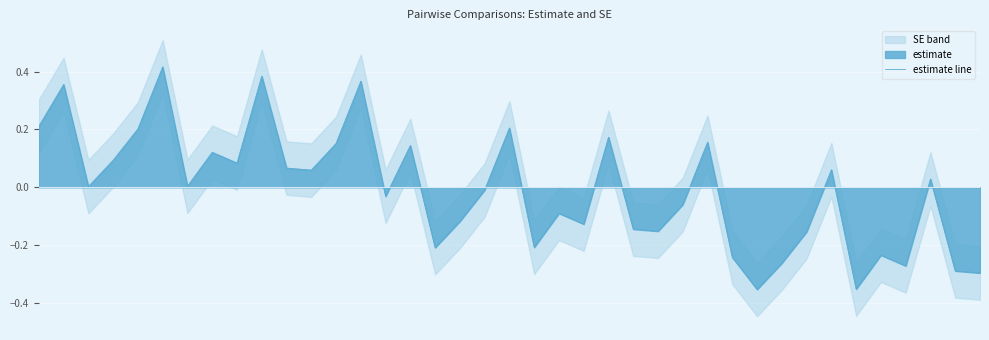

What value does the data have at 12?

0.2